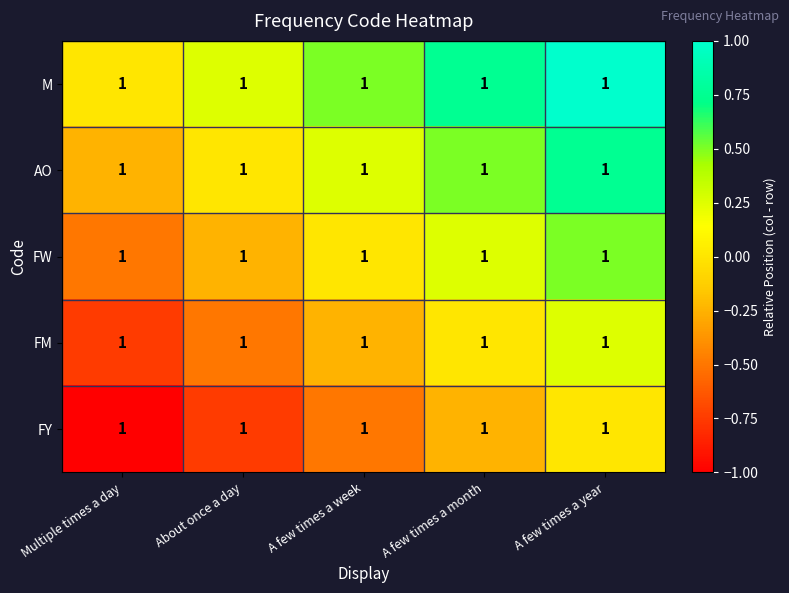

Which label corresponds to the largest value in the chart?

A few times a year